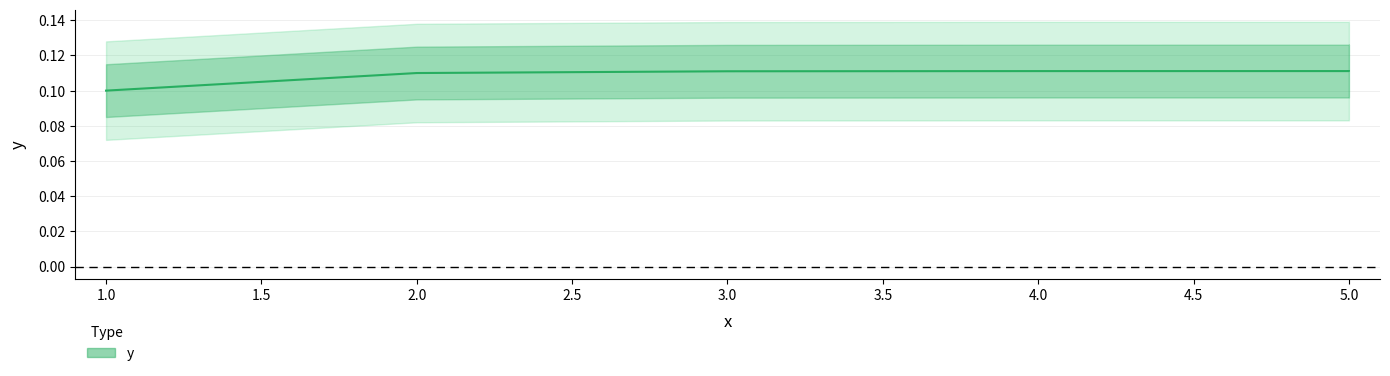

What position from the right is 1.0?

5